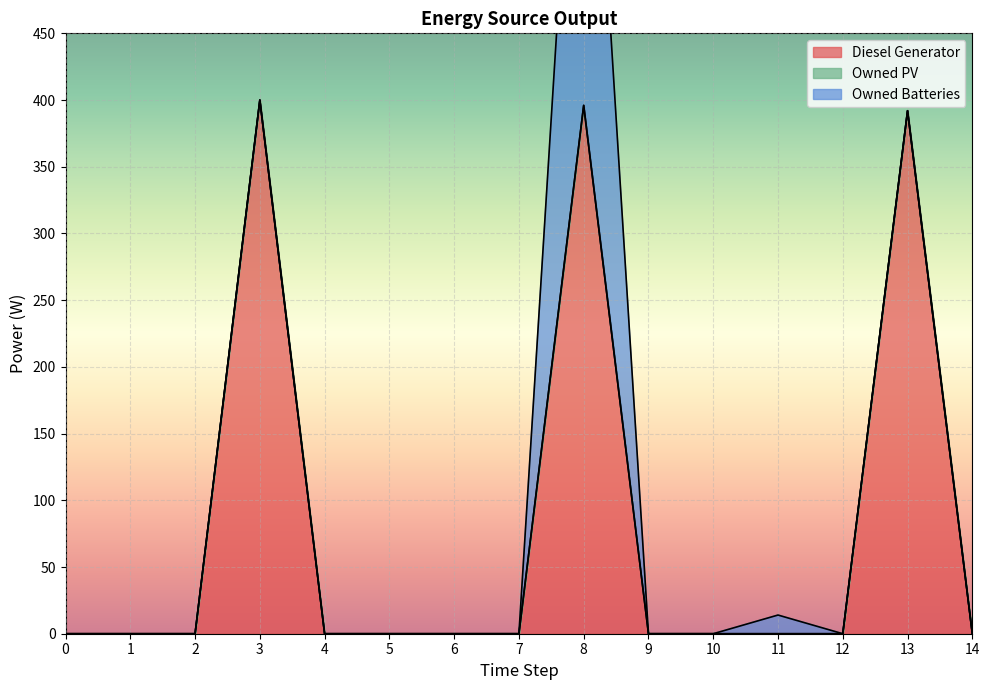

True or false: Owned Batteries has a value of -177 at 2.

False